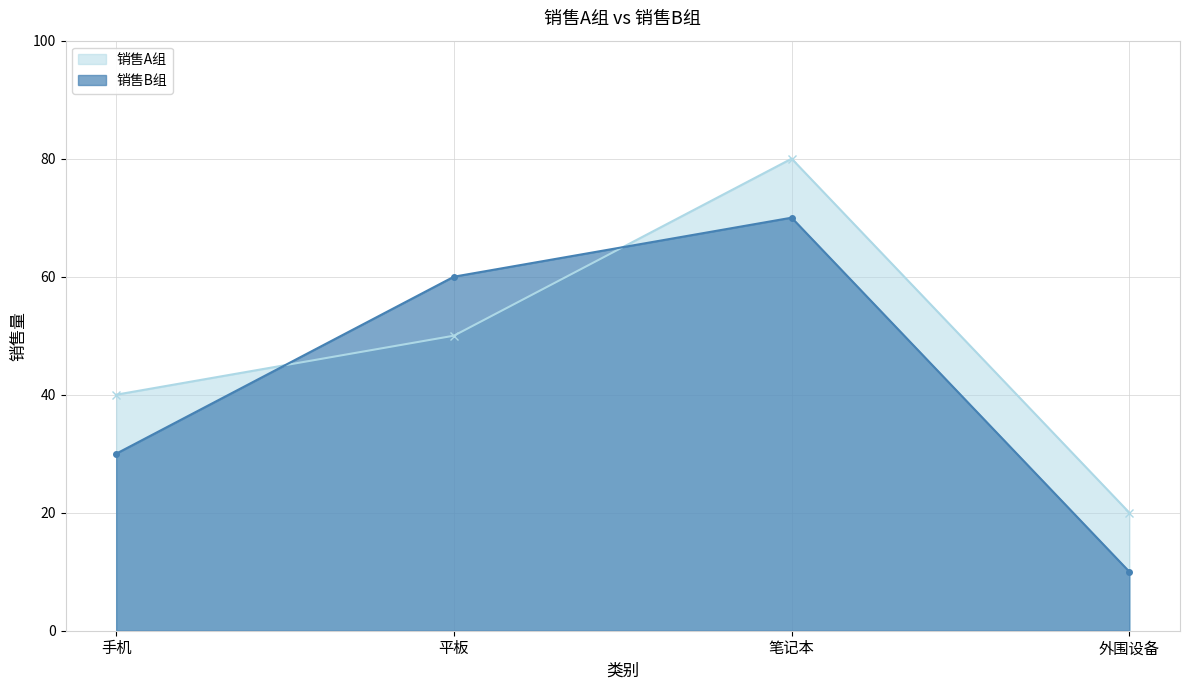

How many lines are shown in the chart?

2